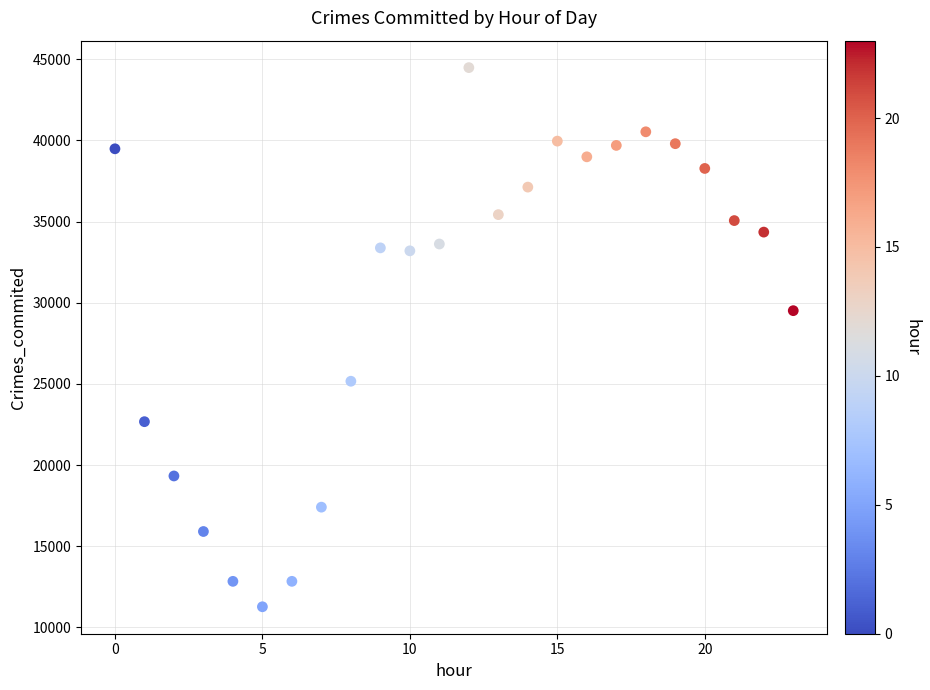

What is the range of Y values (max minus min)?

33210